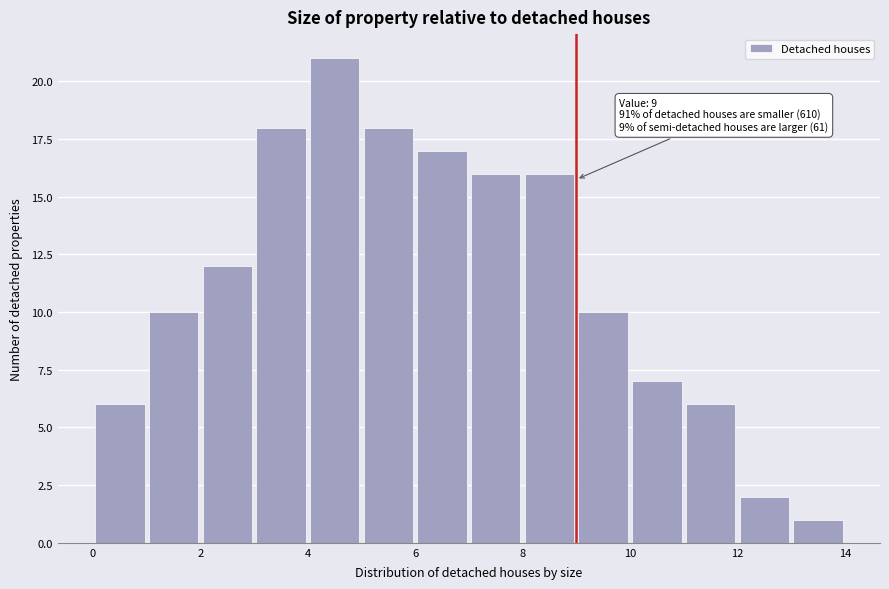

Over which range of the x-axis is the bar tallest?

4 to 5